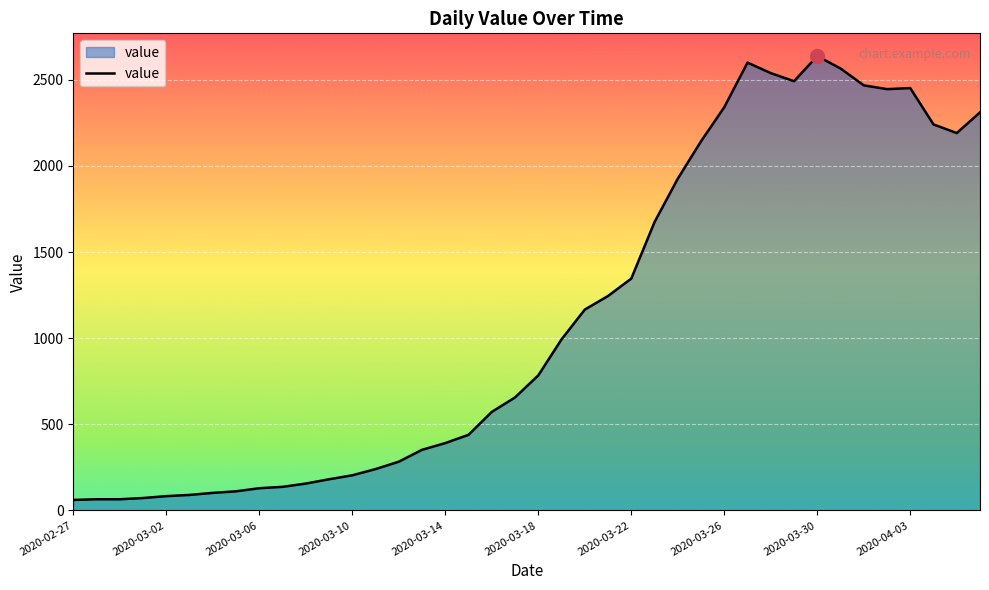

What is the difference between the maximum and minimum values?

2577